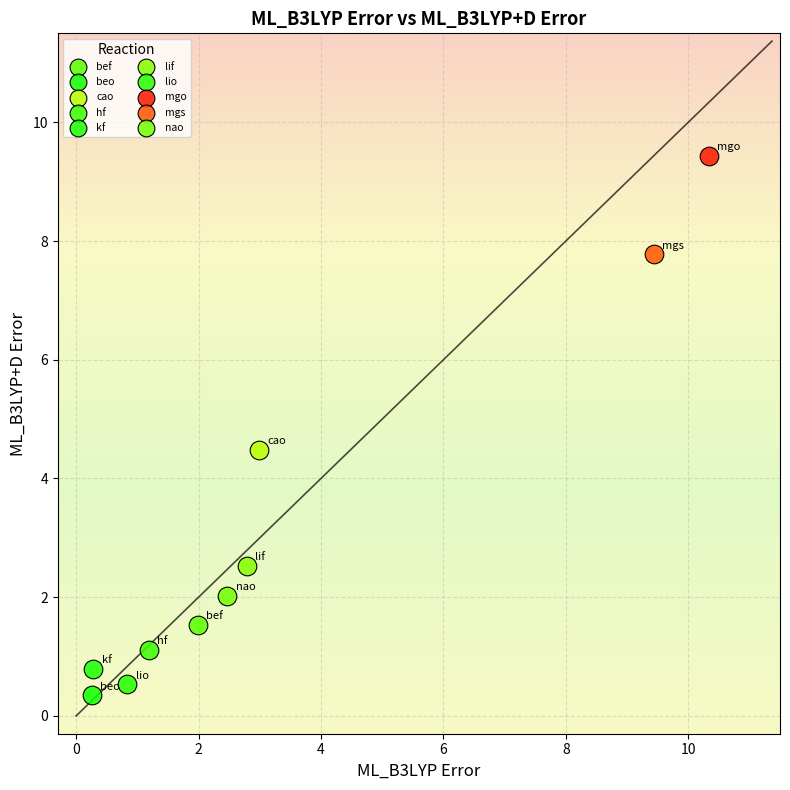

Which series contains the lowest Y value?

beo